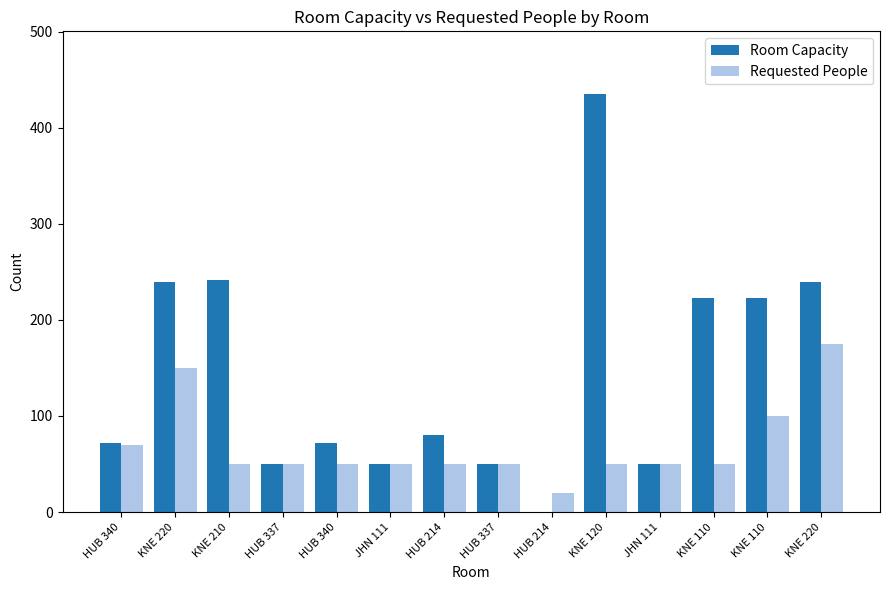

Which series has the largest total across all categories?

Room Capacity